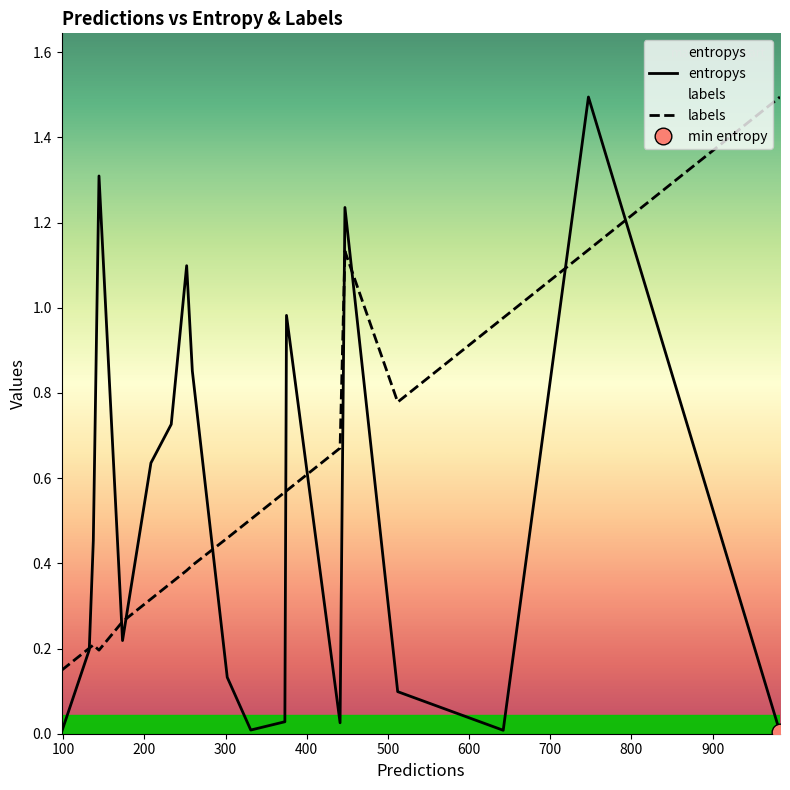

How many interior local valleys does the entropys series have?

4